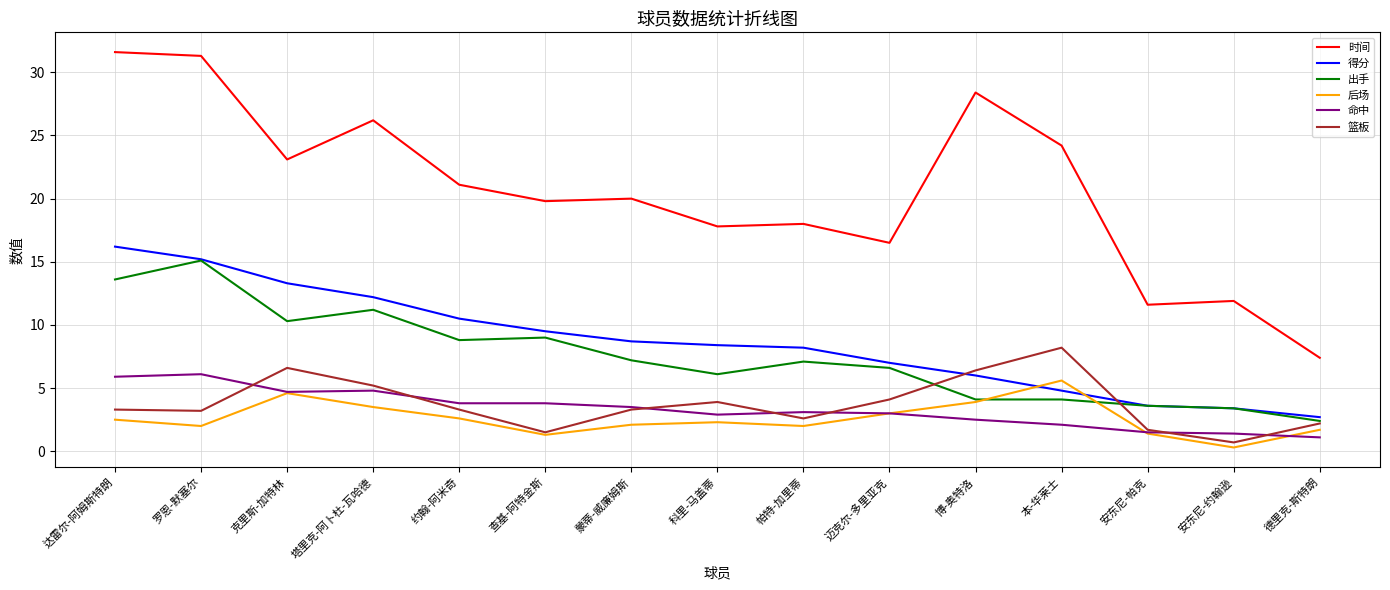

What is the difference between the highest and lowest values at 本-华莱士?

22.1